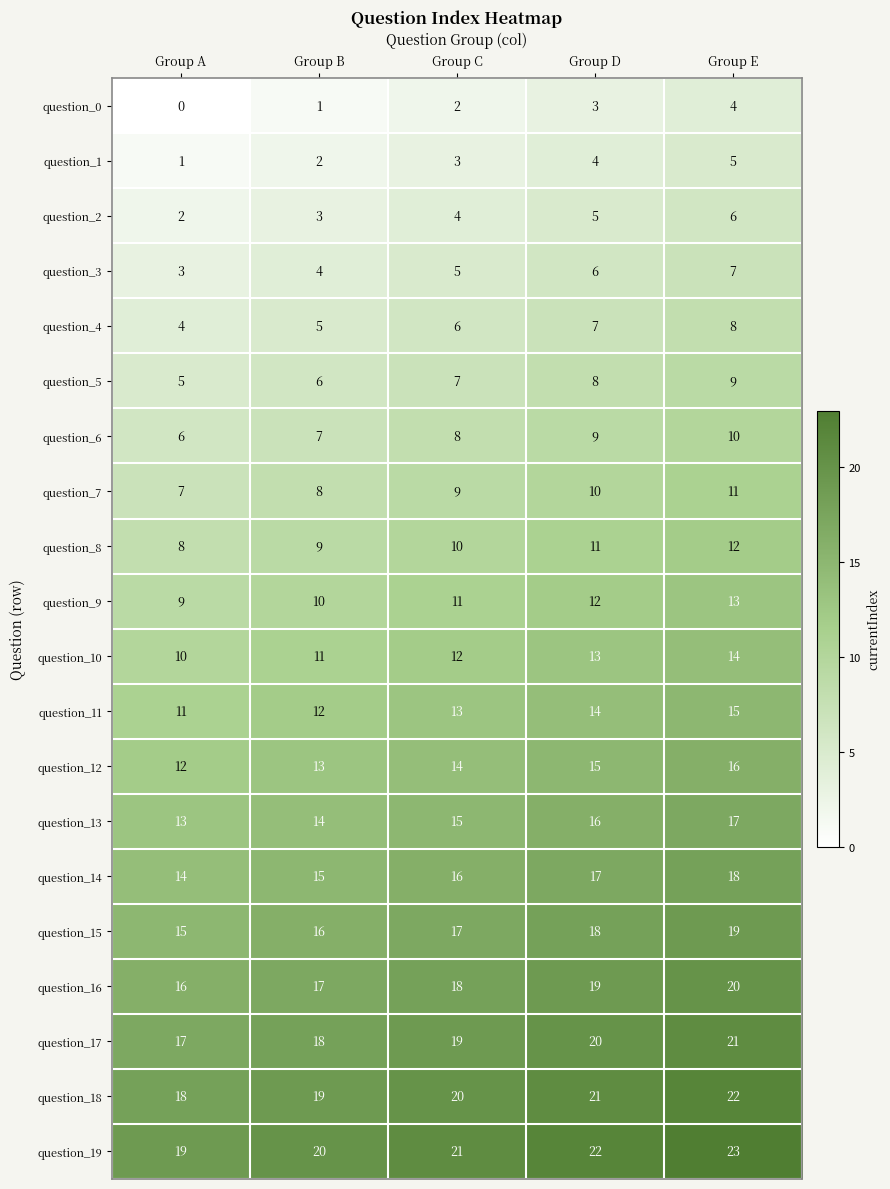

What is the sum of all question_4 values?

30